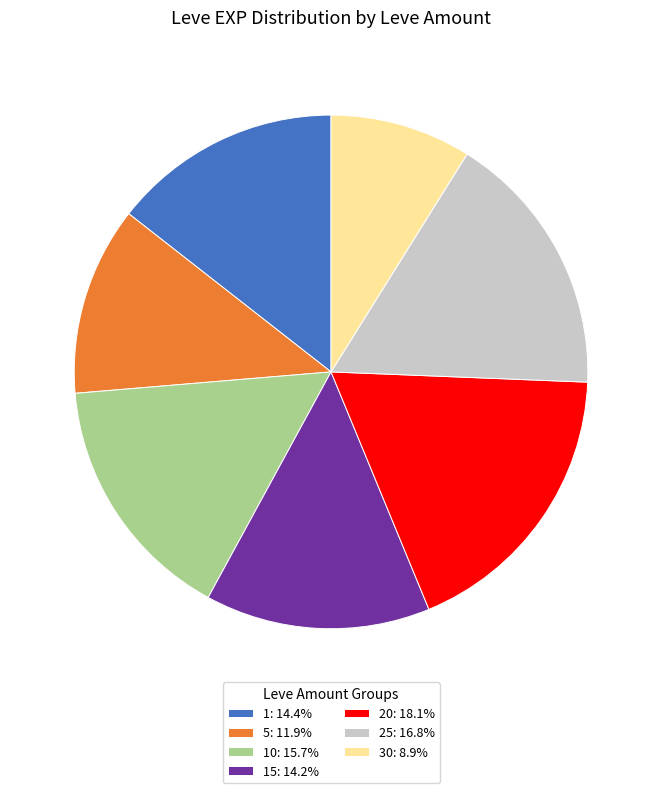

Do 10: 15.7% and 30: 8.9% together represent more than half of the pie?

No